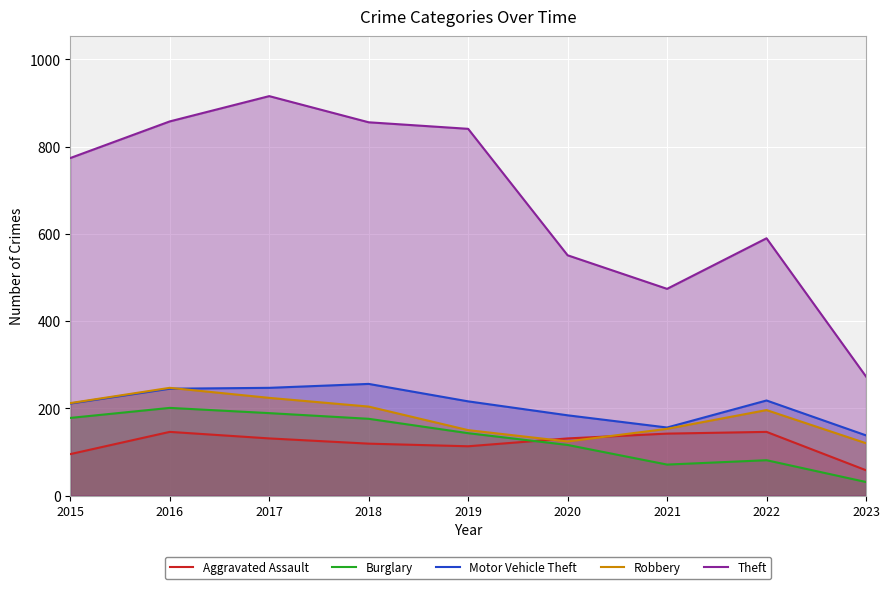

True or false: Robbery and Theft intersect in this chart.

False